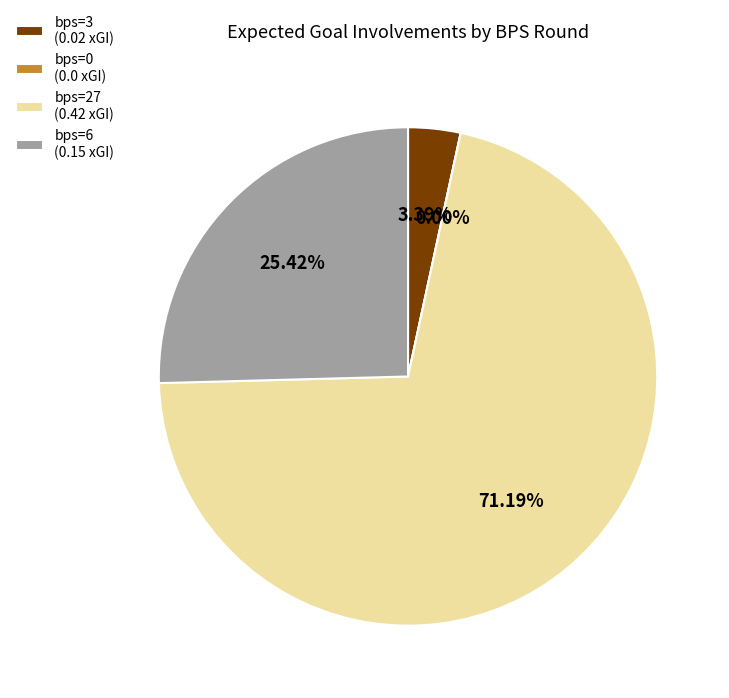

To the nearest percent, what is the average slice percentage?

25%